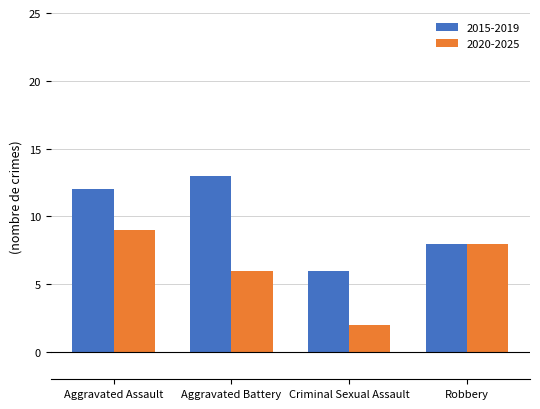

How many values in the 2020-2025 series are below 8?

2